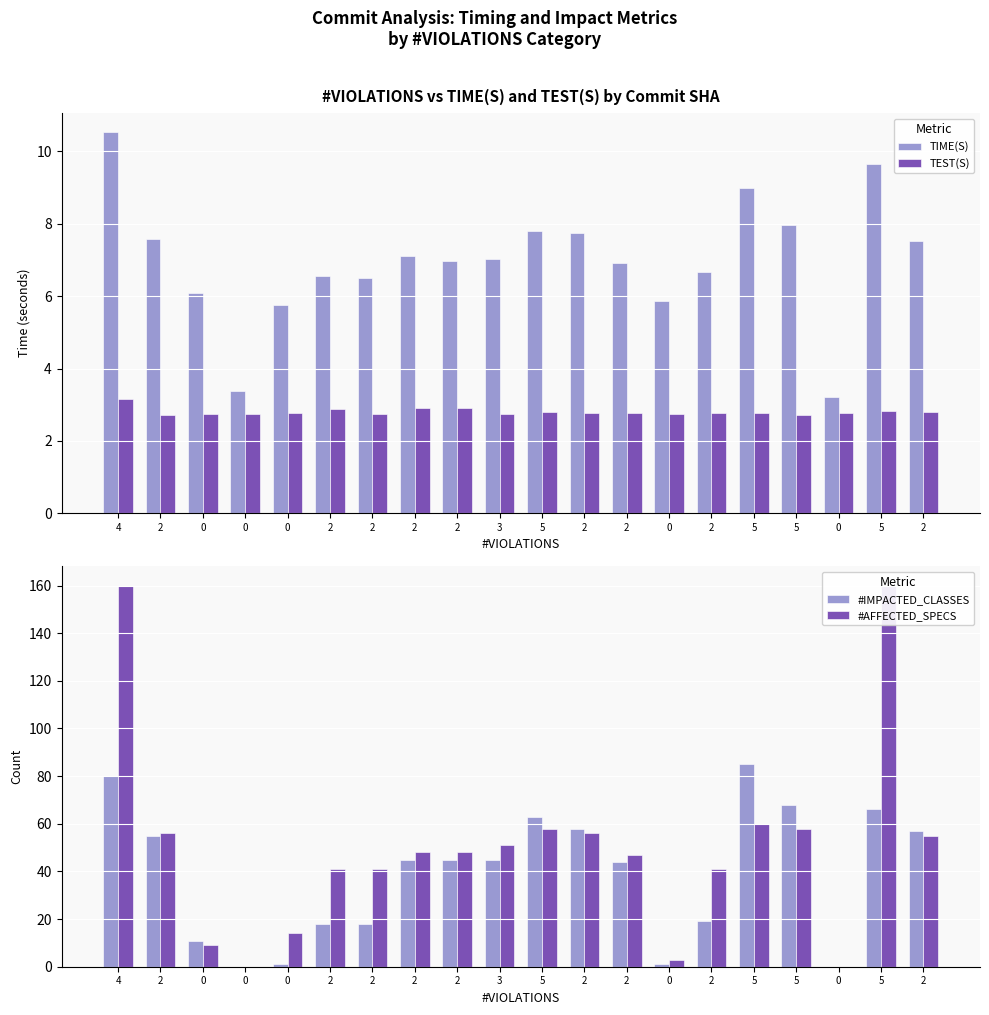

True or false: #AFFECTED_SPECS has a value of 74.7 at 2.

False